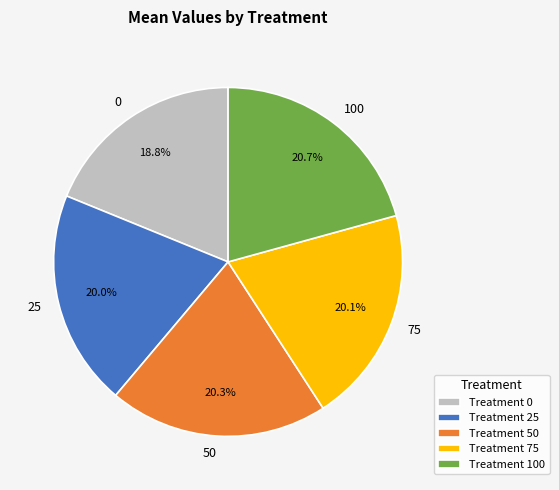

How many segments does this pie chart have?

5